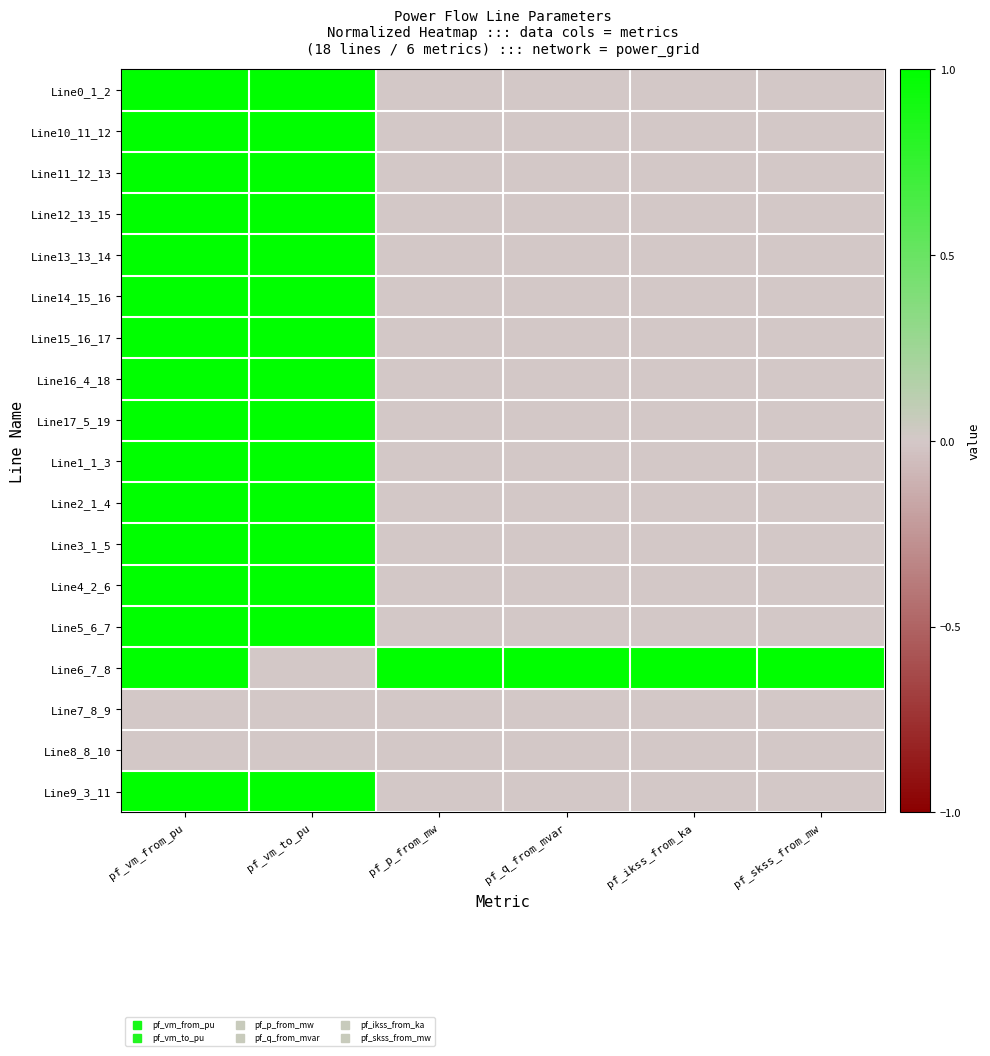

Reading right to left, what are all the values shown in this chart?

Line0_1_2: pf_skss_from_mw=0.0	pf_ikss_from_ka=0.0	pf_q_from_mvar=0.0	pf_p_from_mw=0.0	pf_vm_to_pu=1.0	pf_vm_from_pu=1.0
Line10_11_12: pf_skss_from_mw=0.0	pf_ikss_from_ka=0.0	pf_q_from_mvar=0.0	pf_p_from_mw=0.0	pf_vm_to_pu=1.0	pf_vm_from_pu=1.0
Line11_12_13: pf_skss_from_mw=0.0	pf_ikss_from_ka=0.0	pf_q_from_mvar=0.0	pf_p_from_mw=0.0	pf_vm_to_pu=1.0	pf_vm_from_pu=1.0
Line12_13_15: pf_skss_from_mw=0.0	pf_ikss_from_ka=0.0	pf_q_from_mvar=0.0	pf_p_from_mw=0.0	pf_vm_to_pu=1.0	pf_vm_from_pu=1.0
Line13_13_14: pf_skss_from_mw=0.0	pf_ikss_from_ka=0.0	pf_q_from_mvar=0.0	pf_p_from_mw=0.0	pf_vm_to_pu=1.0	pf_vm_from_pu=1.0
Line14_15_16: pf_skss_from_mw=0.0	pf_ikss_from_ka=0.0	pf_q_from_mvar=0.0	pf_p_from_mw=0.0	pf_vm_to_pu=1.0	pf_vm_from_pu=1.0
Line15_16_17: pf_skss_from_mw=0.0	pf_ikss_from_ka=0.0	pf_q_from_mvar=0.0	pf_p_from_mw=0.0	pf_vm_to_pu=1.0	pf_vm_from_pu=1.0
Line16_4_18: pf_skss_from_mw=0.0	pf_ikss_from_ka=0.0	pf_q_from_mvar=0.0	pf_p_from_mw=0.0	pf_vm_to_pu=1.0	pf_vm_from_pu=1.0
Line17_5_19: pf_skss_from_mw=0.0	pf_ikss_from_ka=0.0	pf_q_from_mvar=0.0	pf_p_from_mw=0.0	pf_vm_to_pu=1.0	pf_vm_from_pu=1.0
Line1_1_3: pf_skss_from_mw=0.0	pf_ikss_from_ka=0.0	pf_q_from_mvar=0.0	pf_p_from_mw=0.0	pf_vm_to_pu=1.0	pf_vm_from_pu=1.0
Line2_1_4: pf_skss_from_mw=0.0	pf_ikss_from_ka=0.0	pf_q_from_mvar=0.0	pf_p_from_mw=0.0	pf_vm_to_pu=1.0	pf_vm_from_pu=1.0
Line3_1_5: pf_skss_from_mw=0.0	pf_ikss_from_ka=0.0	pf_q_from_mvar=0.0	pf_p_from_mw=0.0	pf_vm_to_pu=1.0	pf_vm_from_pu=1.0
Line4_2_6: pf_skss_from_mw=0.0	pf_ikss_from_ka=0.0	pf_q_from_mvar=0.0	pf_p_from_mw=0.0	pf_vm_to_pu=1.0	pf_vm_from_pu=1.0
Line5_6_7: pf_skss_from_mw=0.0	pf_ikss_from_ka=0.0	pf_q_from_mvar=0.0	pf_p_from_mw=0.0	pf_vm_to_pu=1.0	pf_vm_from_pu=1.0
Line6_7_8: pf_skss_from_mw=1.0	pf_ikss_from_ka=1.0	pf_q_from_mvar=1.0	pf_p_from_mw=1.0	pf_vm_to_pu=0.0	pf_vm_from_pu=1.0
Line7_8_9: pf_skss_from_mw=0.0	pf_ikss_from_ka=0.0	pf_q_from_mvar=0.0	pf_p_from_mw=0.0	pf_vm_to_pu=0.0	pf_vm_from_pu=0.0
Line8_8_10: pf_skss_from_mw=0.0	pf_ikss_from_ka=0.0	pf_q_from_mvar=0.0	pf_p_from_mw=0.0	pf_vm_to_pu=0.0	pf_vm_from_pu=0.0
Line9_3_11: pf_skss_from_mw=0.0	pf_ikss_from_ka=0.0	pf_q_from_mvar=0.0	pf_p_from_mw=0.0	pf_vm_to_pu=1.0	pf_vm_from_pu=1.0